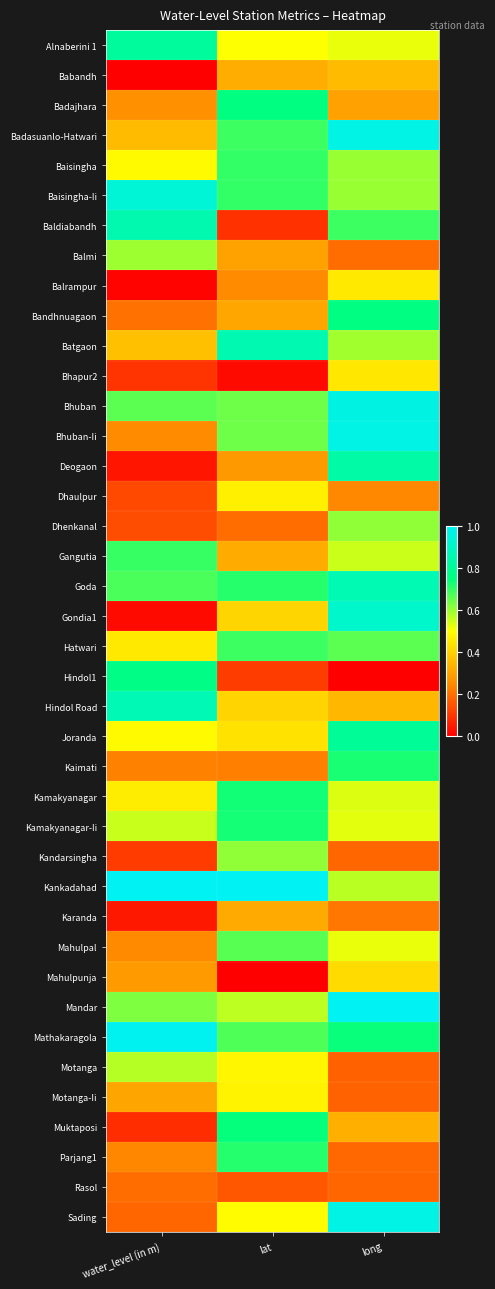

Reading left to right, transcribe all the data shown in this chart.

Alnaberini 1: water_level (in m)=0.8	lat=0.5	long=0.5
Babandh: water_level (in m)=0.0	lat=0.3	long=0.4
Badajhara: water_level (in m)=0.3	lat=0.8	long=0.3
Badasuanlo-Hatwari: water_level (in m)=0.4	lat=0.7	long=1.0
Baisingha: water_level (in m)=0.5	lat=0.7	long=0.6
Baisingha-Ii: water_level (in m)=0.9	lat=0.7	long=0.6
Baldiabandh: water_level (in m)=0.9	lat=0.1	long=0.7
Balmi: water_level (in m)=0.6	lat=0.3	long=0.2
Balrampur: water_level (in m)=0.0	lat=0.3	long=0.5
Bandhnuagaon: water_level (in m)=0.2	lat=0.3	long=0.8
Batgaon: water_level (in m)=0.4	lat=0.9	long=0.6
Bhapur2: water_level (in m)=0.1	lat=0.0	long=0.4
Bhuban: water_level (in m)=0.7	lat=0.6	long=1.0
Bhuban-Ii: water_level (in m)=0.3	lat=0.6	long=1.0
Deogaon: water_level (in m)=0.0	lat=0.3	long=0.8
Dhaulpur: water_level (in m)=0.1	lat=0.5	long=0.2
Dhenkanal: water_level (in m)=0.1	lat=0.2	long=0.6
Gangutia: water_level (in m)=0.7	lat=0.3	long=0.6
Goda: water_level (in m)=0.7	lat=0.7	long=0.9
Gondia1: water_level (in m)=0.0	lat=0.4	long=0.9
Hatwari: water_level (in m)=0.5	lat=0.7	long=0.7
Hindol1: water_level (in m)=0.8	lat=0.1	long=0.0
Hindol Road: water_level (in m)=0.9	lat=0.4	long=0.3
Joranda: water_level (in m)=0.5	lat=0.4	long=0.8
Kaimati: water_level (in m)=0.2	lat=0.2	long=0.7
Kamakyanagar: water_level (in m)=0.5	lat=0.7	long=0.5
Kamakyanagar-Ii: water_level (in m)=0.6	lat=0.7	long=0.5
Kandarsingha: water_level (in m)=0.1	lat=0.6	long=0.2
Kankadahad: water_level (in m)=1.0	lat=1.0	long=0.6
Karanda: water_level (in m)=0.0	lat=0.3	long=0.2
Mahulpal: water_level (in m)=0.2	lat=0.7	long=0.5
Mahulpunja: water_level (in m)=0.3	lat=0.0	long=0.4
Mandar: water_level (in m)=0.6	lat=0.6	long=1.0
Mathakaragola: water_level (in m)=1.0	lat=0.7	long=0.7
Motanga: water_level (in m)=0.6	lat=0.5	long=0.2
Motanga-Ii: water_level (in m)=0.3	lat=0.5	long=0.2
Muktaposi: water_level (in m)=0.1	lat=0.7	long=0.3
Parjang1: water_level (in m)=0.2	lat=0.7	long=0.2
Rasol: water_level (in m)=0.2	lat=0.2	long=0.2
Sading: water_level (in m)=0.2	lat=0.5	long=1.0